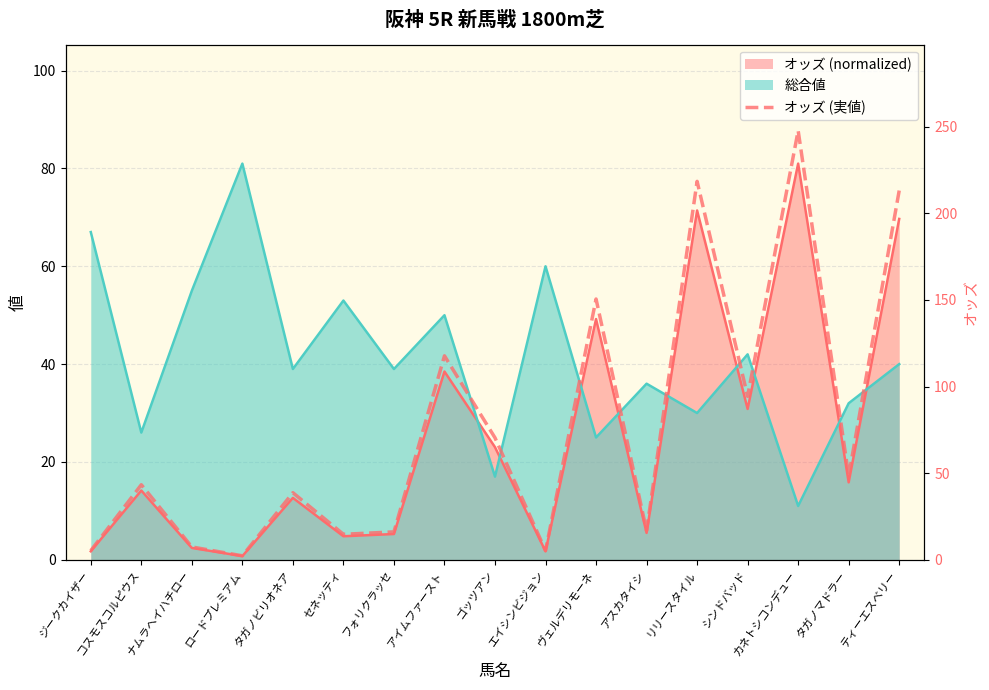

Count the number of categories in the chart.

17